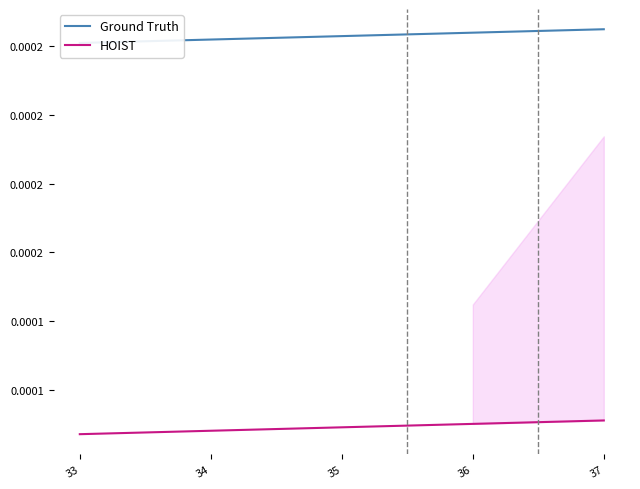

Rank the series by their average value, from lowest to highest.

HOIST, Ground Truth